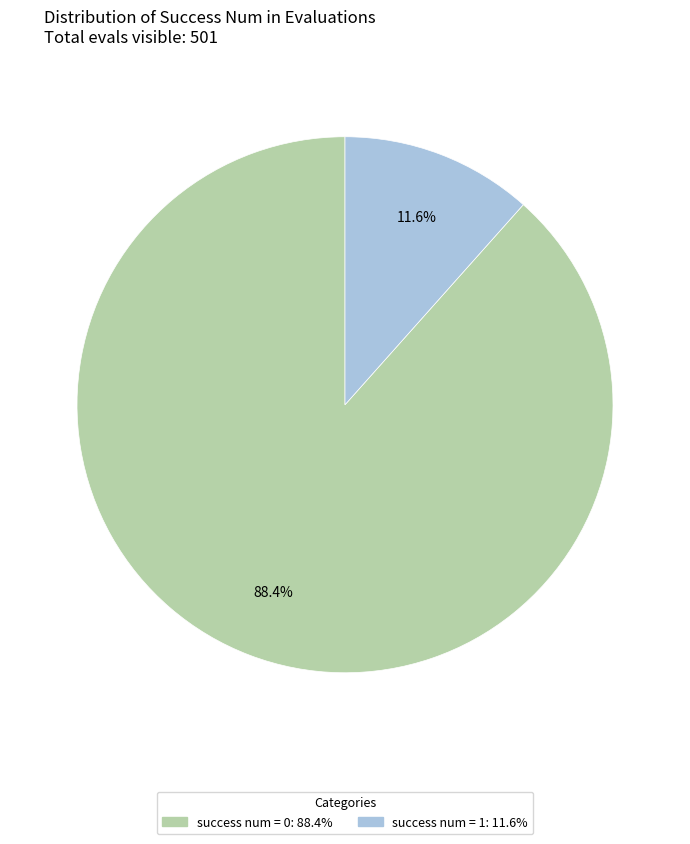

Is there any slice that represents more than half of the pie?

Yes